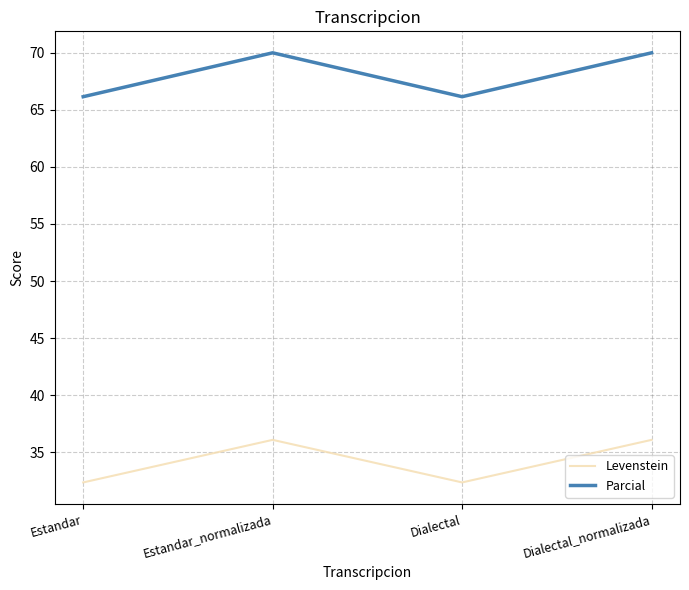

What position from the right is Dialectal_normalizada?

1